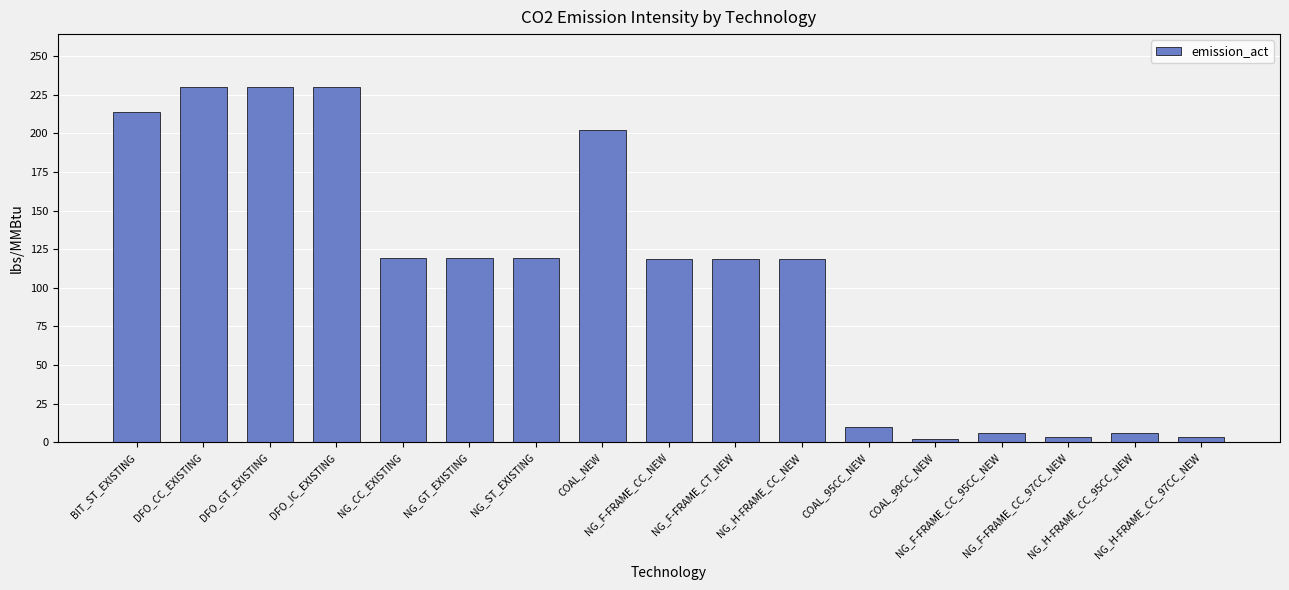

What is the maximum value shown in the chart?

229.8